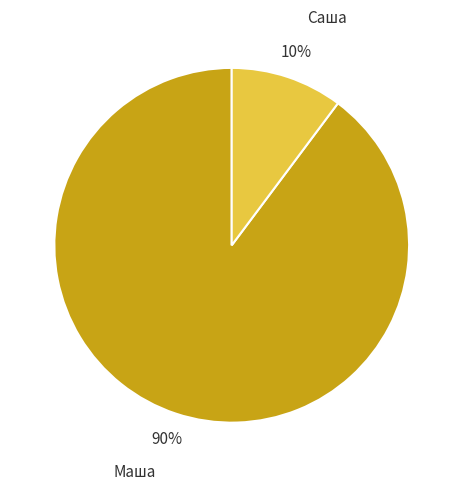

Does any single category account for the majority?

Yes